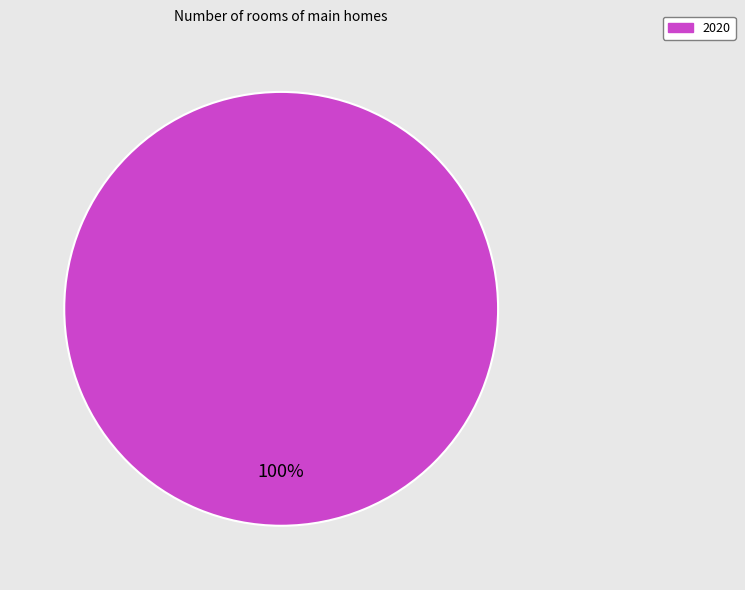

Is there any slice that represents more than half of the pie?

Yes